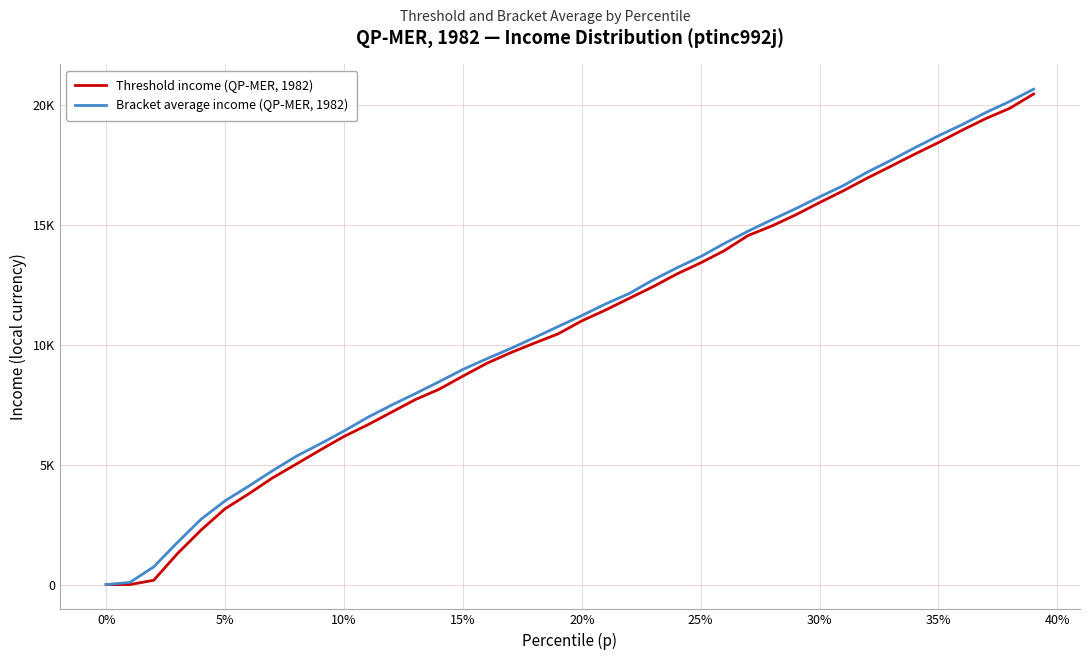

Reading left to right, transcribe all the data shown in this chart.

Threshold income (QP-MER, 1982): 0.0	1.0	180.1	1293.8	2280.2	3158.4	3784.1	4447.7	5023.6	5606.5	6171.4	6657.9	7182.9	7707.8	8138.4	8684.4	9216.6	9658.5	10059.5	10444.7	10987.7	11440.7	11928.9	12413.9	12943.0	13405.5	13917.9	14548.1	14945.7	15408.9	15919.1	16409.3	16935.3	17430.6	17934.6	18419.6	18936.8	19423.1	19847.2	20442.7
Bracket average income (QP-MER, 1982): 0.5	91.6	737.6	1759.7	2730.5	3489.3	4105.7	4745.1	5351.0	5863.9	6398.2	6968.5	7476.5	7957.6	8451.4	8963.4	9407.3	9832.9	10286.5	10748.8	11208.2	11693.8	12132.3	12693.9	13198.6	13667.4	14215.8	14730.0	15205.8	15665.7	16154.7	16626.1	17182.3	17677.7	18200.8	18701.7	19167.8	19675.1	20133.9	20642.9